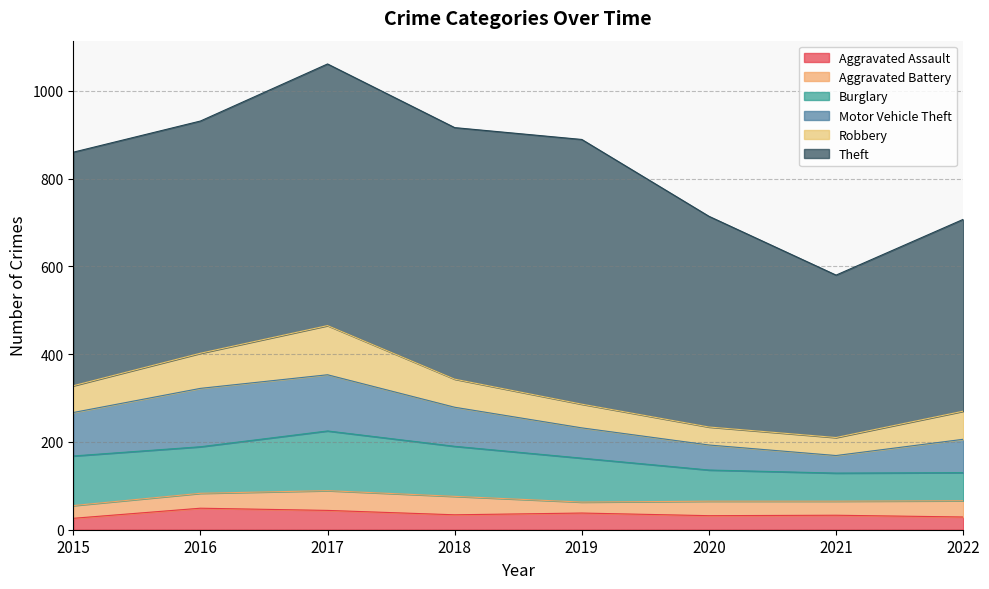

Is it true that Theft equals 529 at 2016?

True